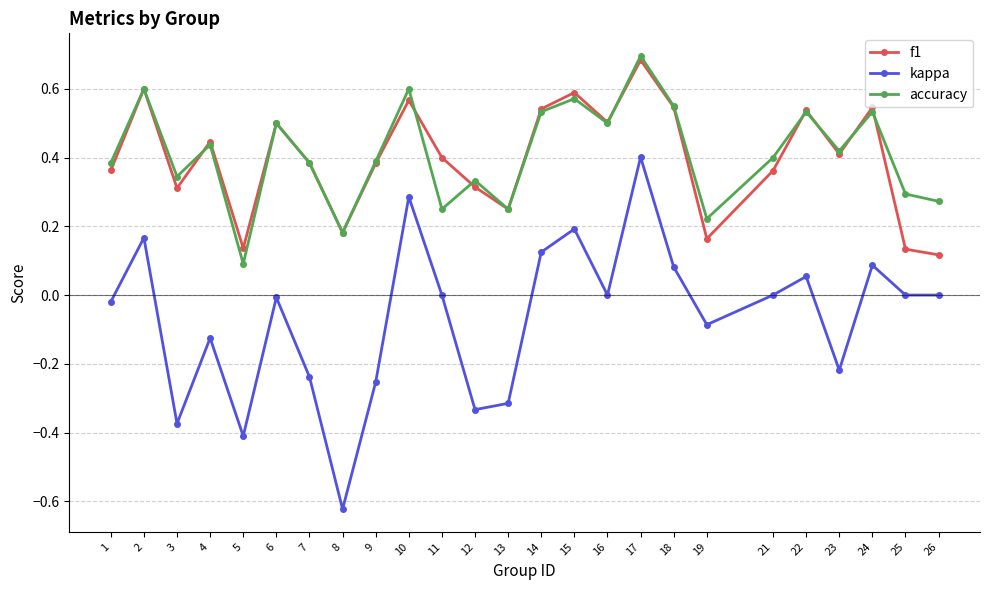

The value of f1 at 17 is 1.0. True or false?

False